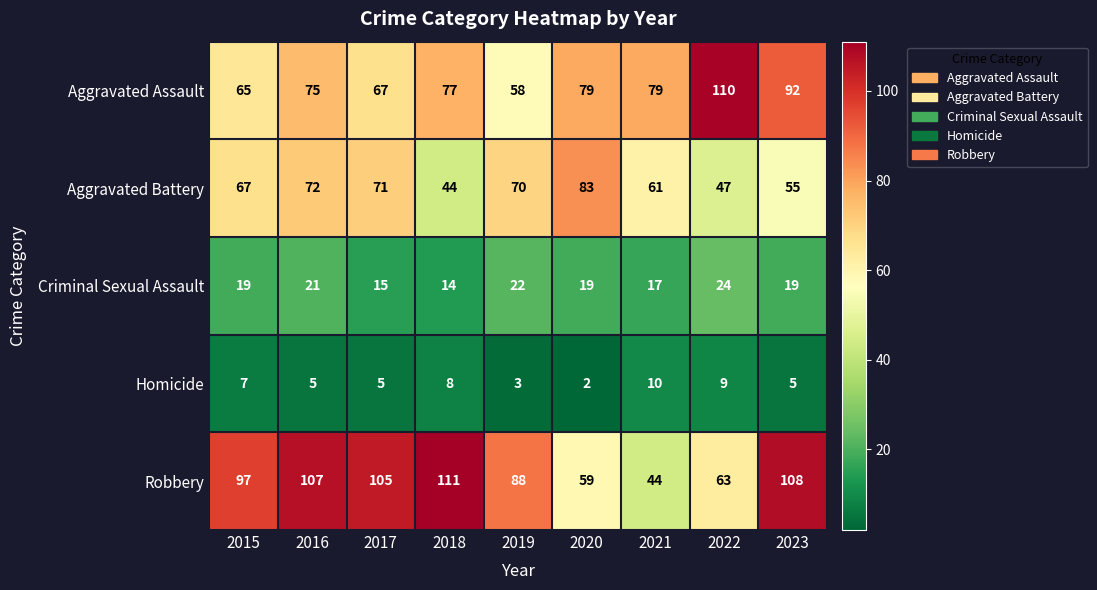

What is the sum of all Aggravated Battery values?

570